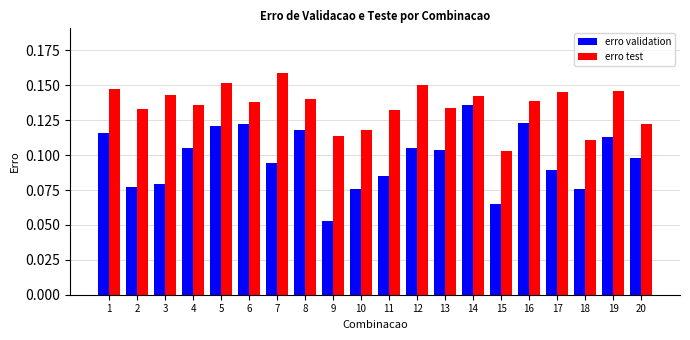

At which category is the sum across all series the highest?

14